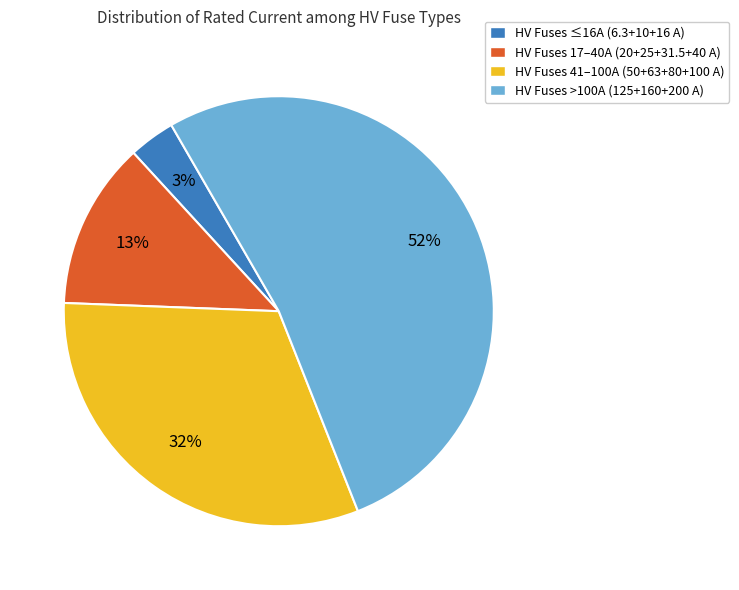

Is the sum of HV Fuses 41–100A (50+63+80+100 A) and HV Fuses 17–40A (20+25+31.5+40 A) greater than half?

No